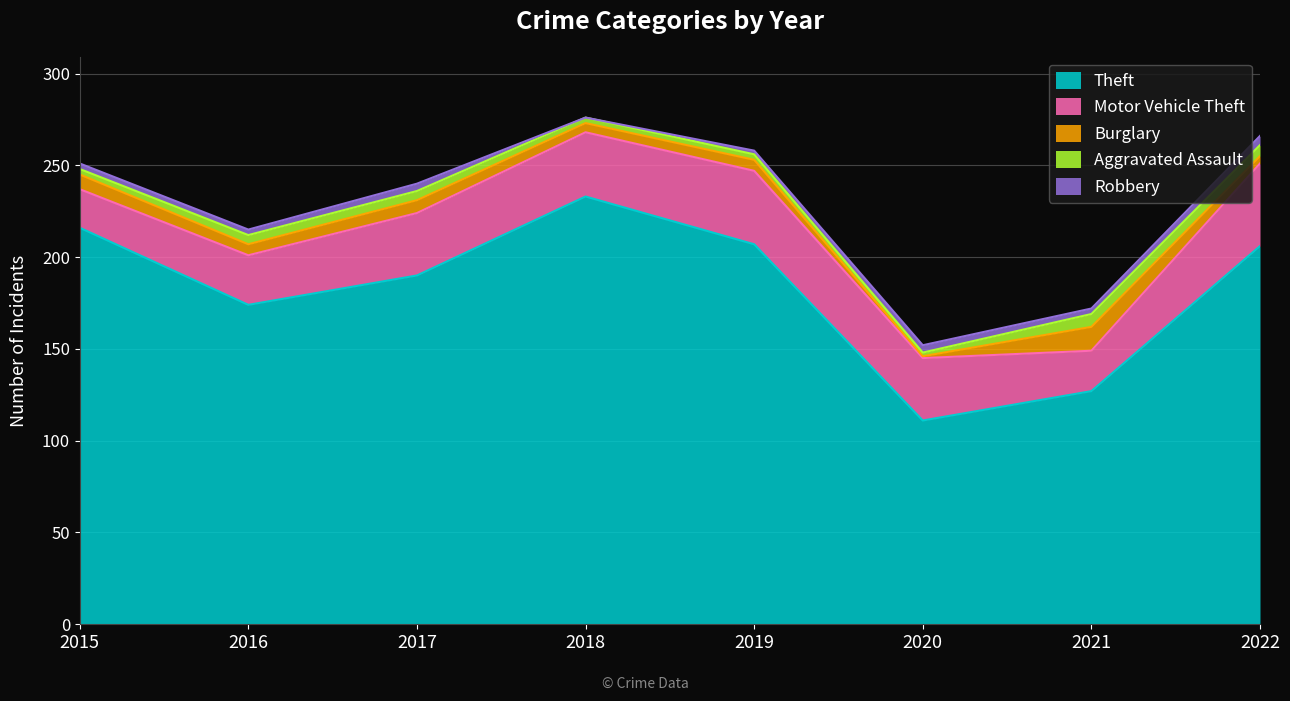

What is the average value of the Burglary series?

6